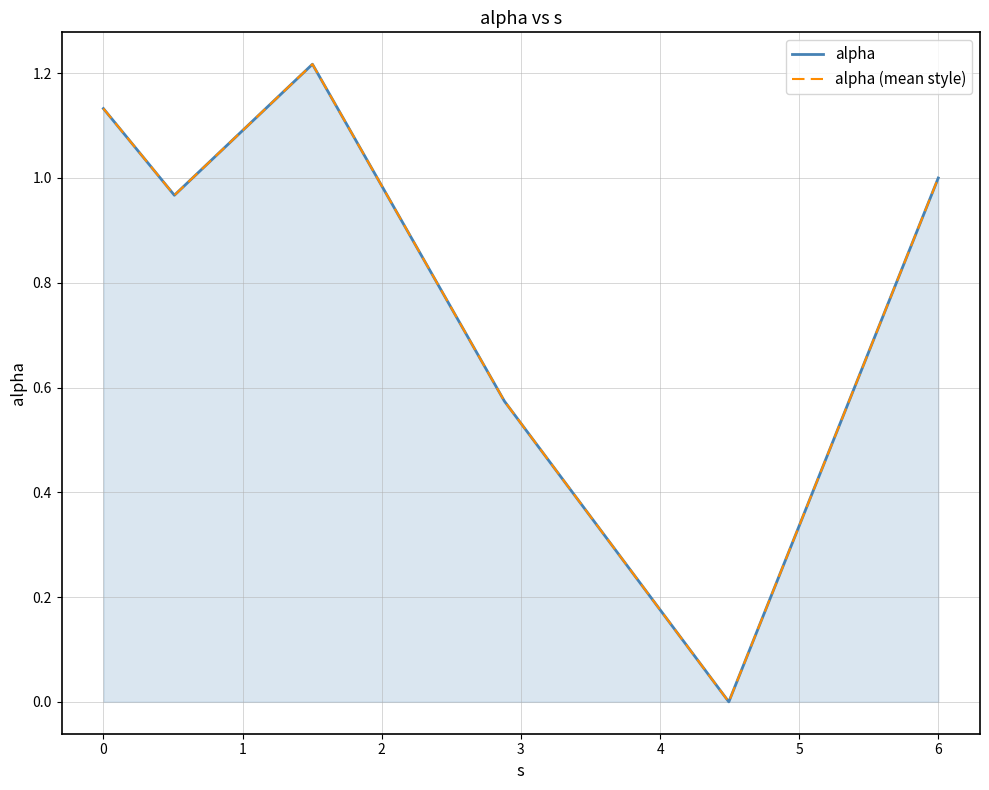

What position from the left is 2?

4